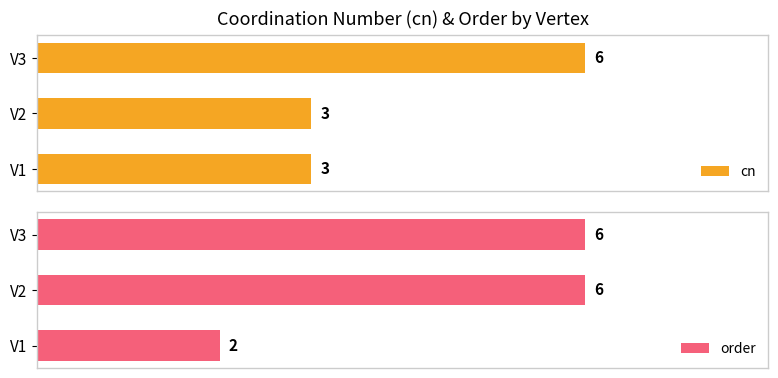

What is the value of the cn bar at the 2nd from the left?

3